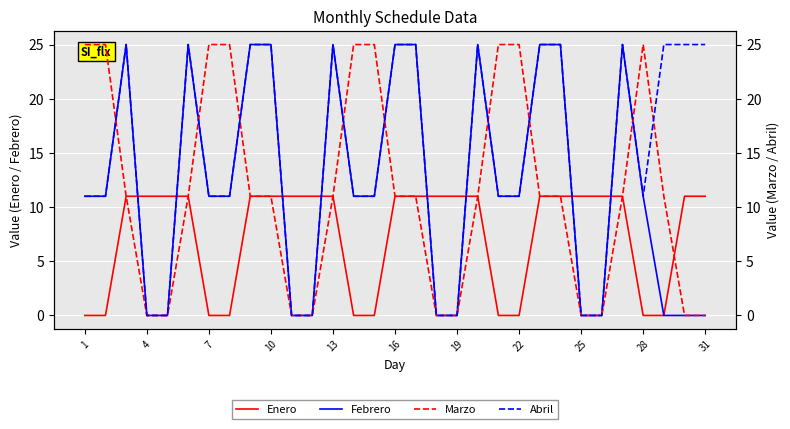

What is the highest value of the Febrero series?

25